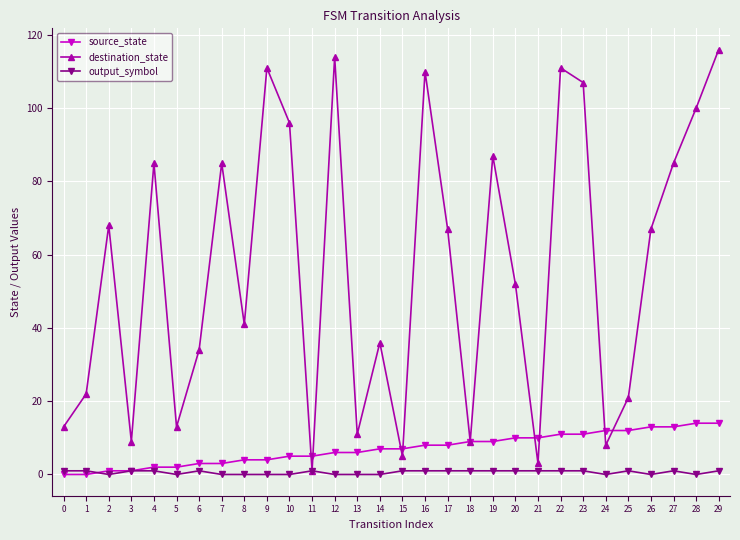

At 19, list the series in order from smallest to largest.

output_symbol, source_state, destination_state